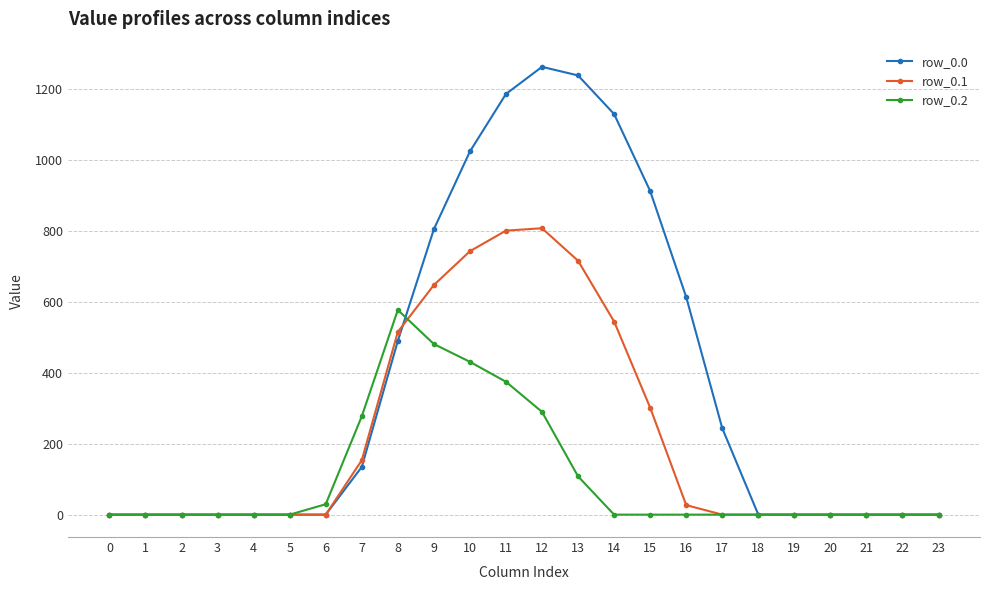

What is the difference between the maximum and second lowest values in the row_0.0 series?

1261.6